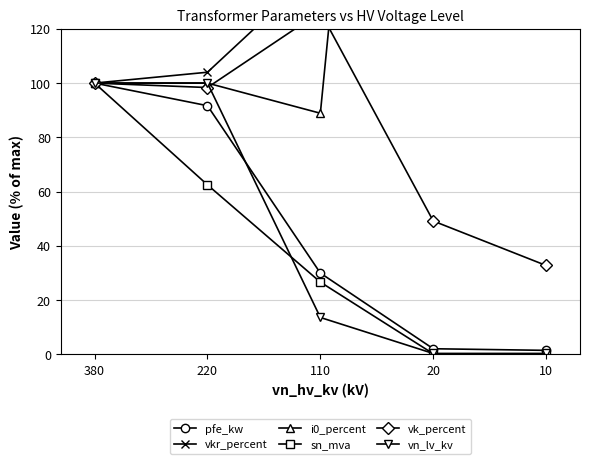

True or false: vk_percent has a value of 139.5 at 380.

False